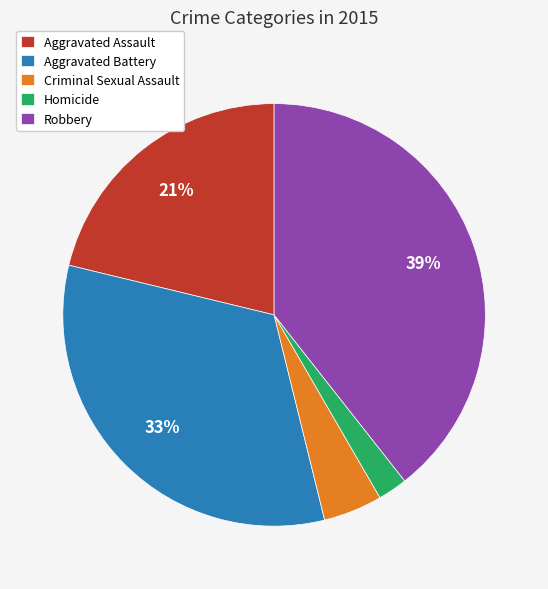

What percentage is the Aggravated Assault slice, to the nearest percent?

21%